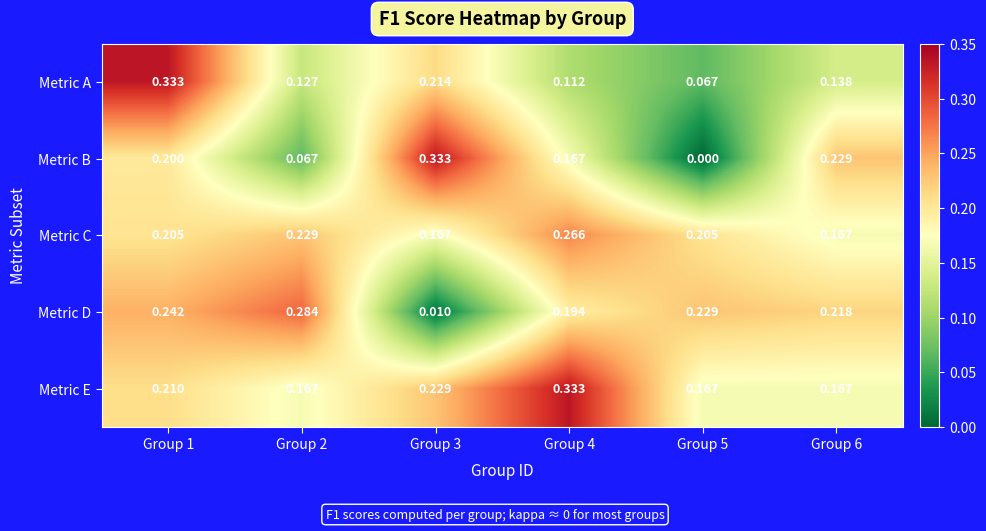

Is the value of Metric A at Group 2 greater than the value of Metric C at Group 3?

No